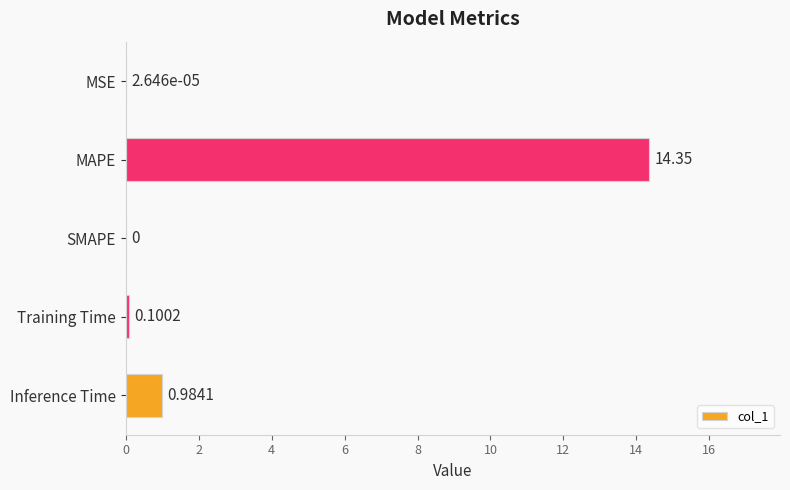

What is the sum of all values?

15.4